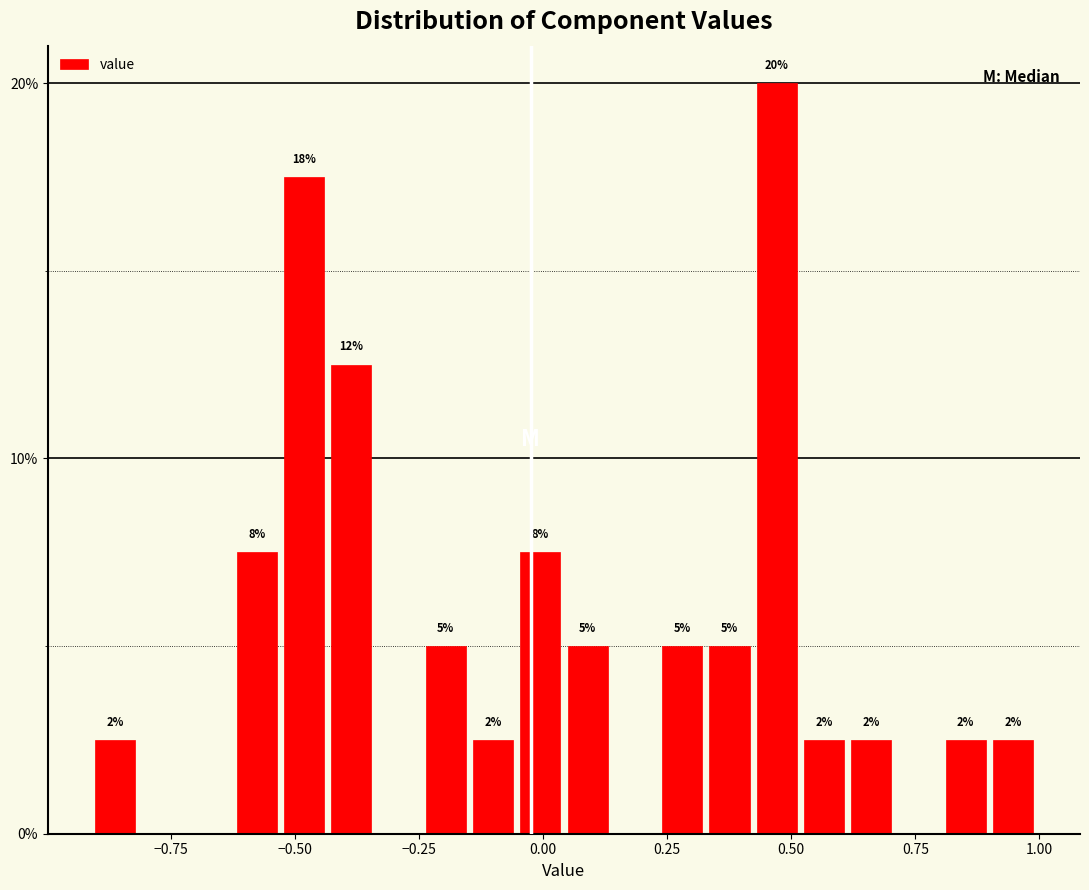

Around what value on the x-axis is the tallest bar? Give the approximate position of its centre, as read against the axis.

0.45